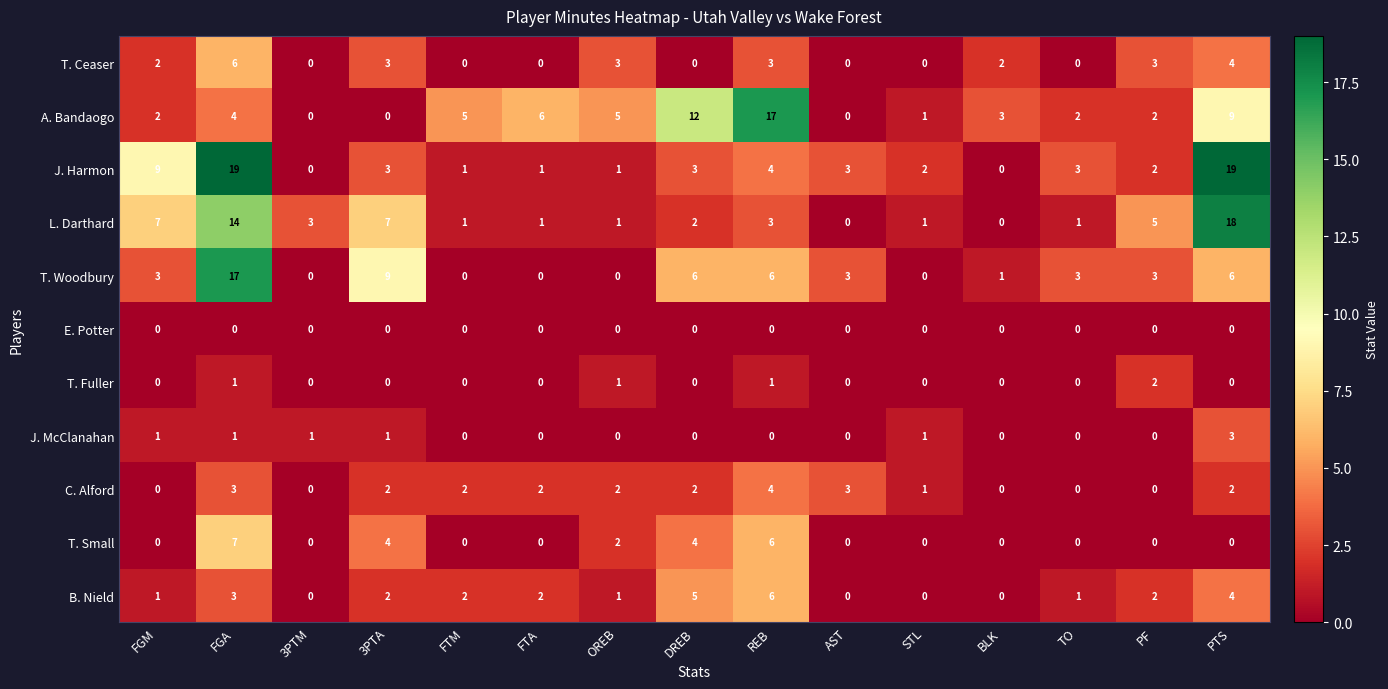

How many distinct data groups are displayed?

11